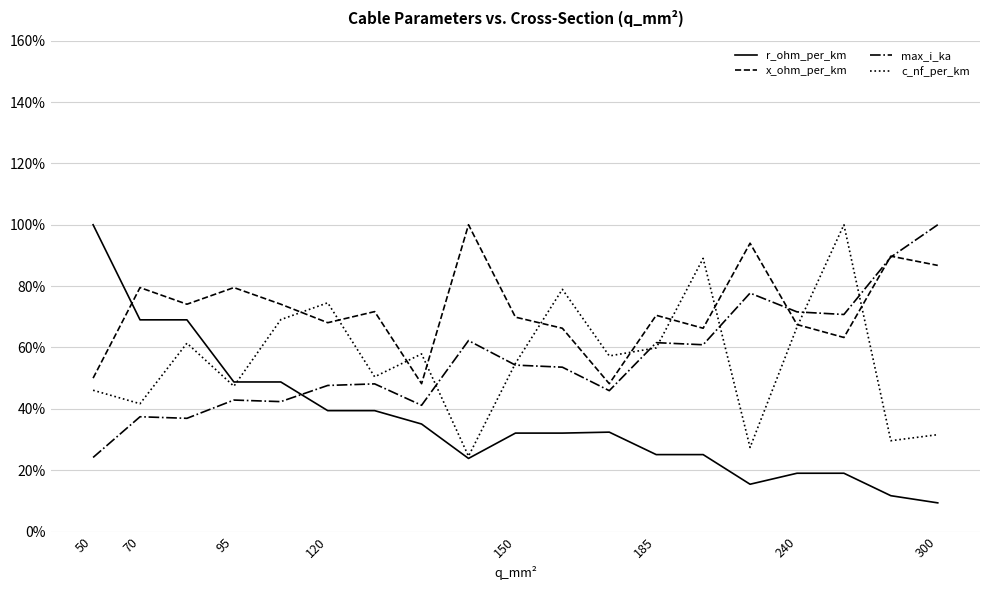

Which series has the largest total across all categories?

x_ohm_per_km